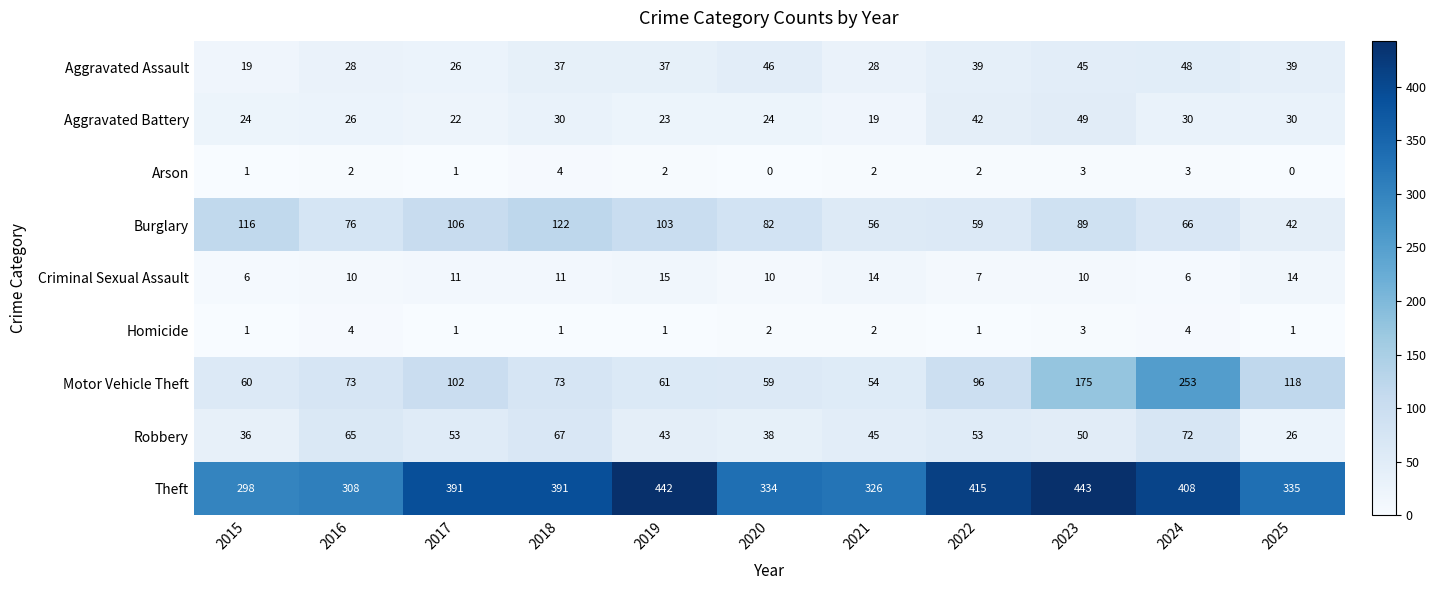

Count the number of categories in the chart.

11